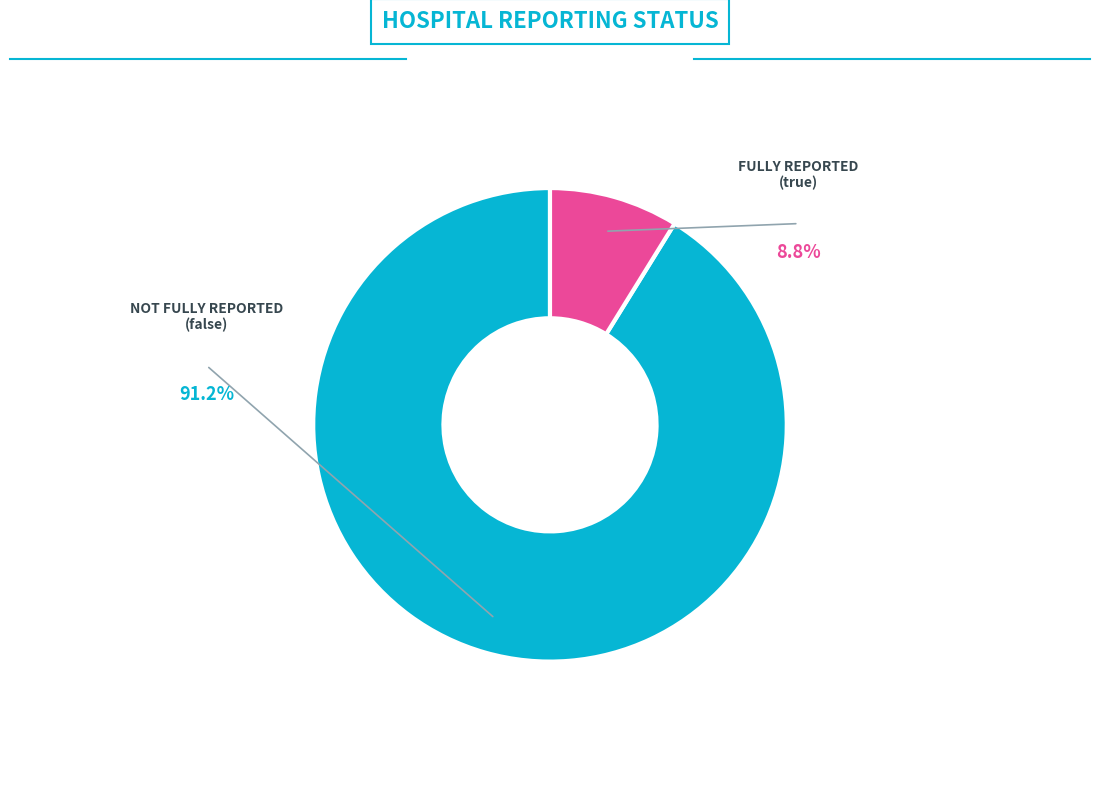

Which has a higher value, true or false?

false